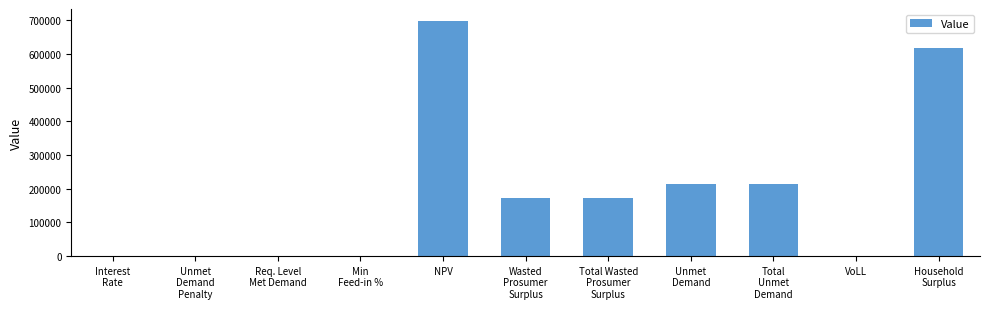

The chart shows a value of 927528.3 at NPV. True or false?

False